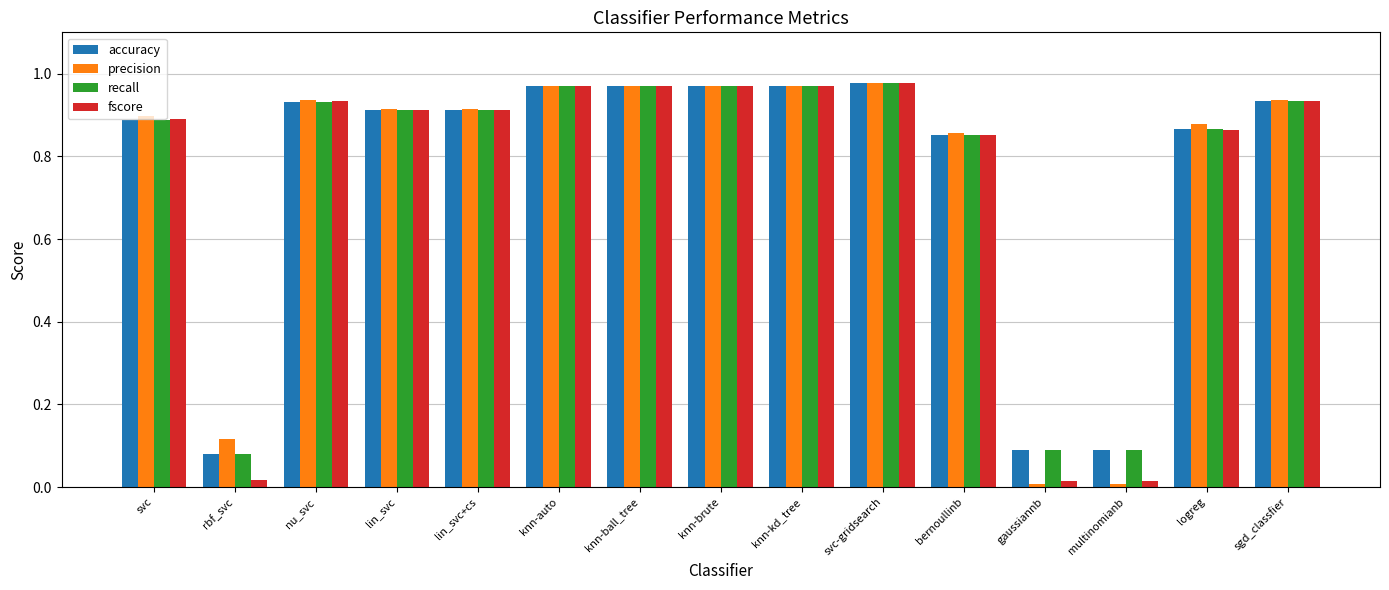

What is the sum of all accuracy values?

11.4